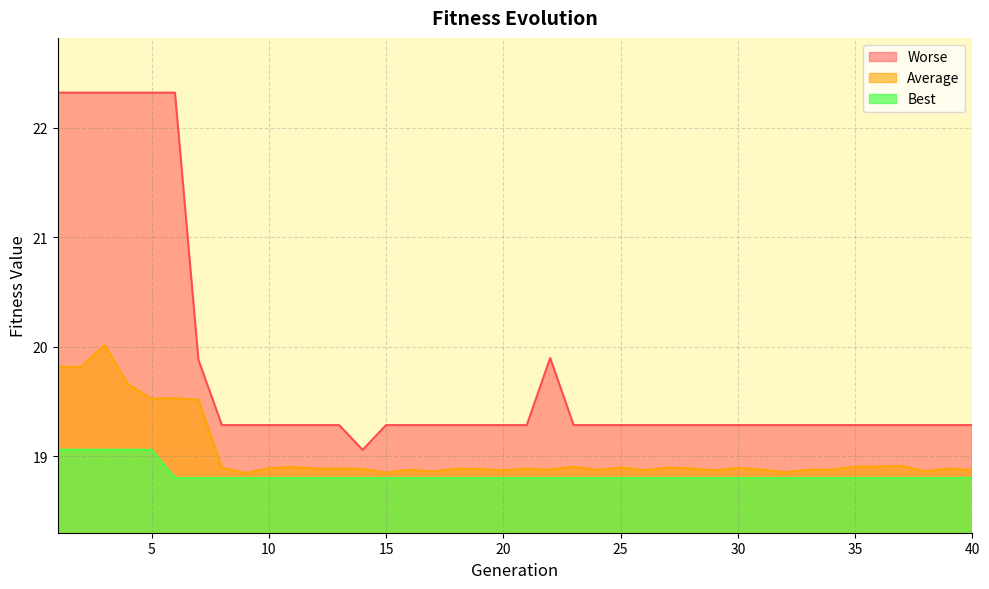

What is the value of the Worse point at the 24th from the left?

19.3